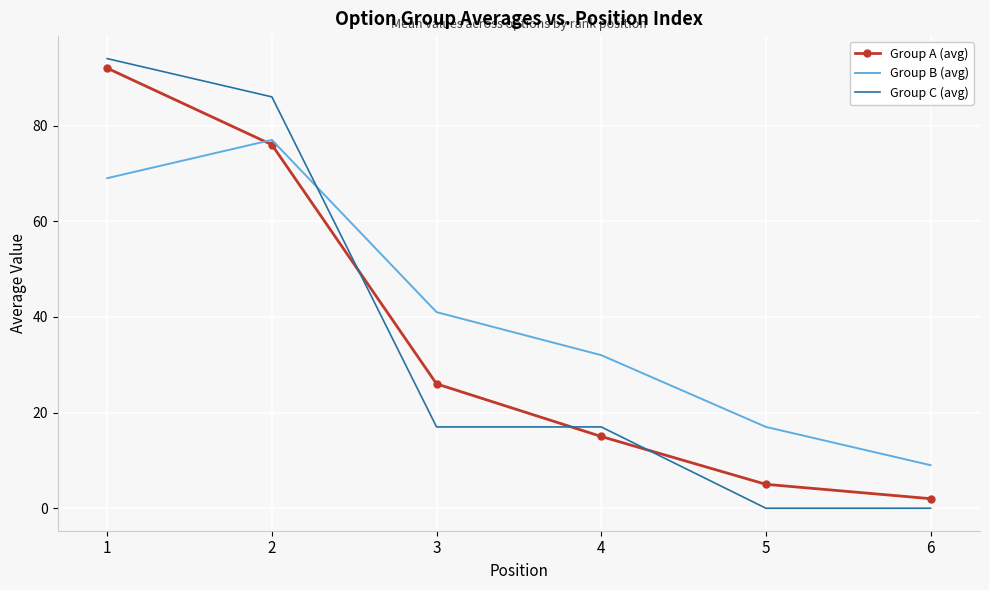

Which series has the widest spread of values?

Group C (avg)